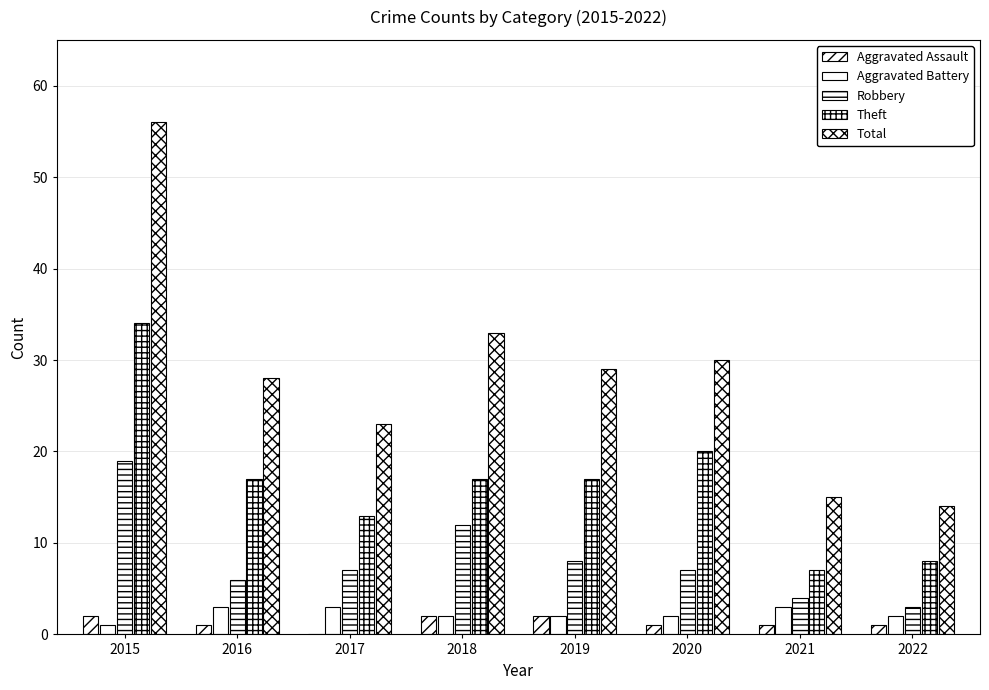

Rank the categories by Aggravated Assault value from lowest to highest.

2017, 2016, 2020, 2021, 2022, 2015, 2018, 2019